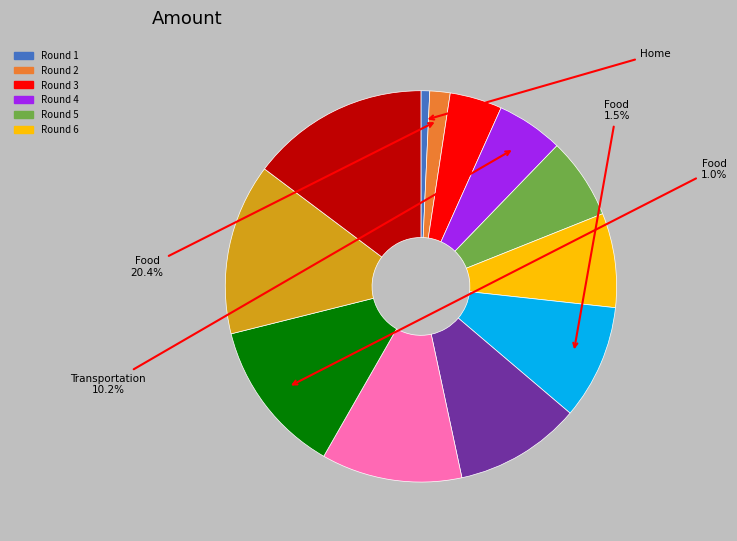

Is there a majority slice in this chart?

No